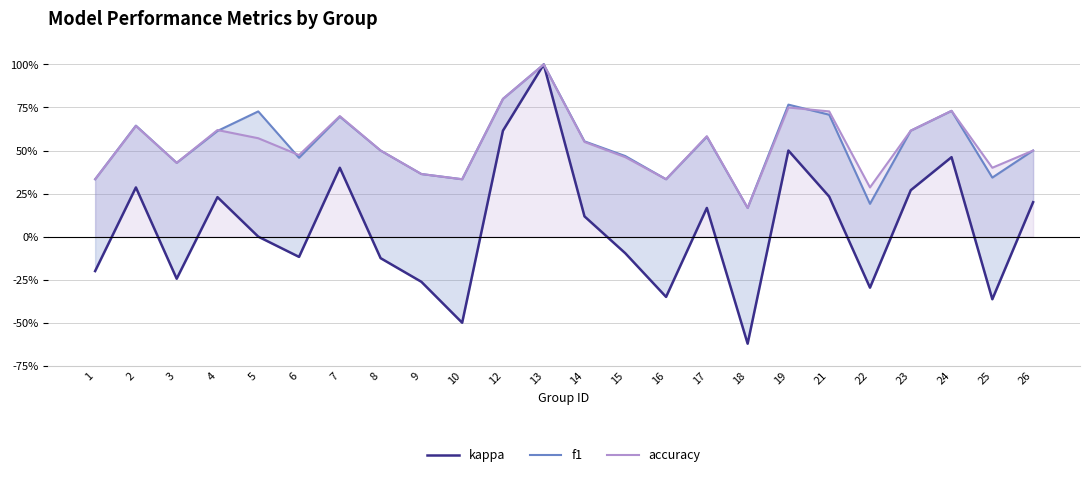

Which series changed the most between 15 and 21?

kappa